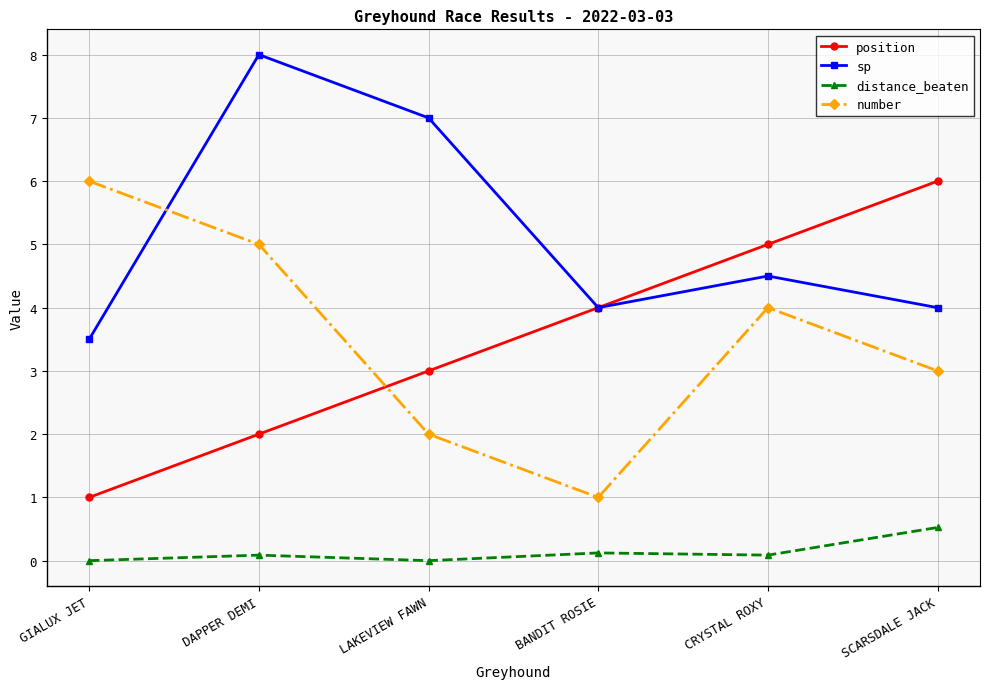

Count the position values in the range 2 to 5.

4